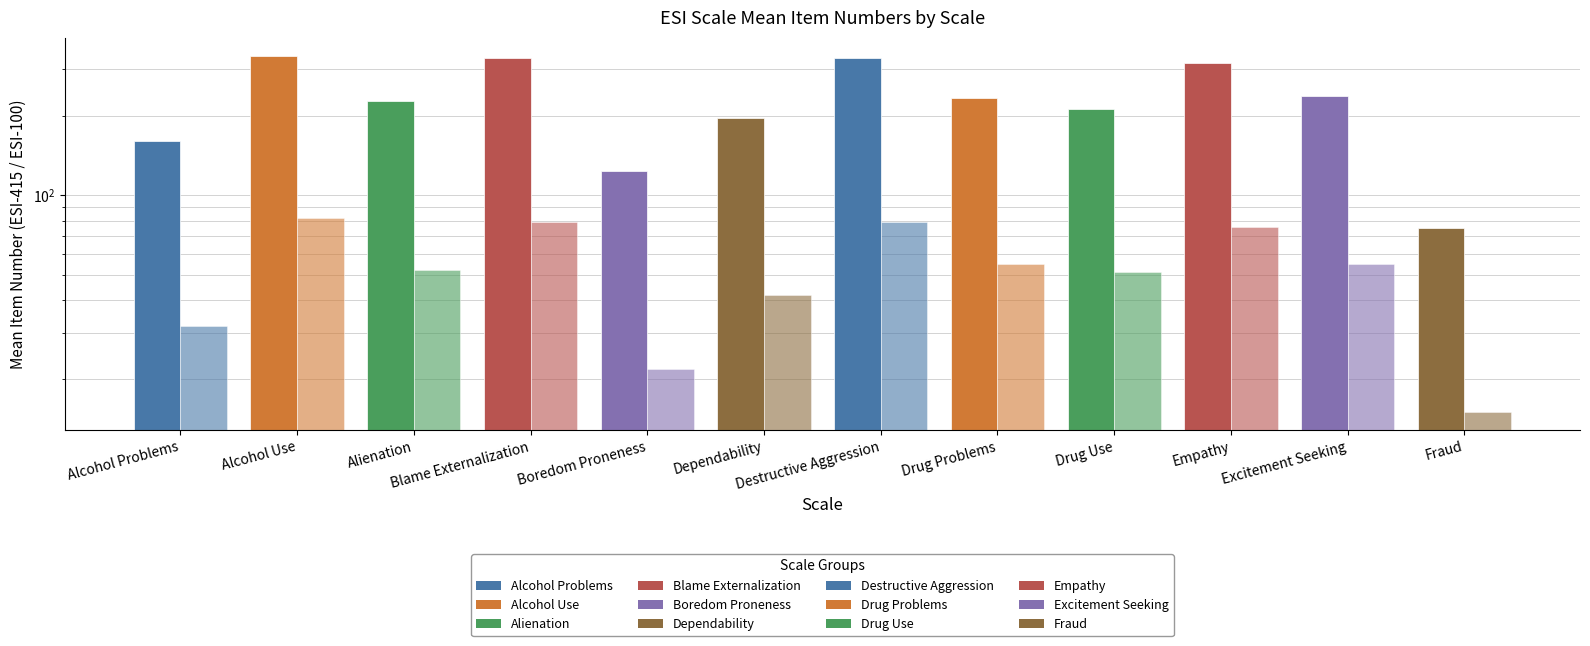

What is the label of the 2nd bar from the left?

Alcohol Use